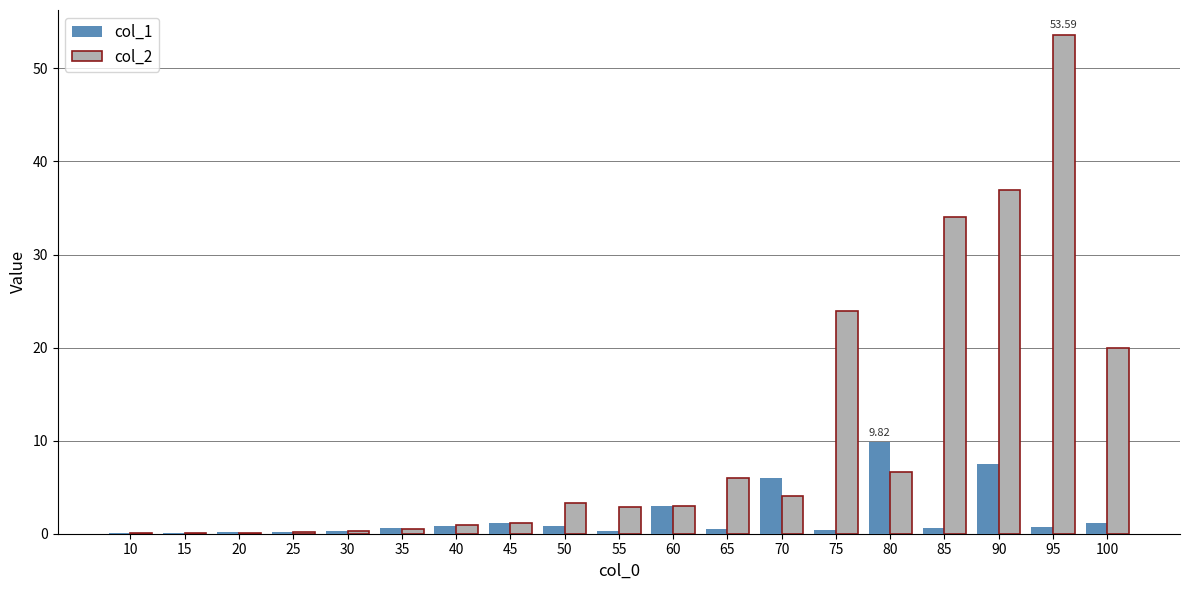

Which series has the largest total across all categories?

col_2